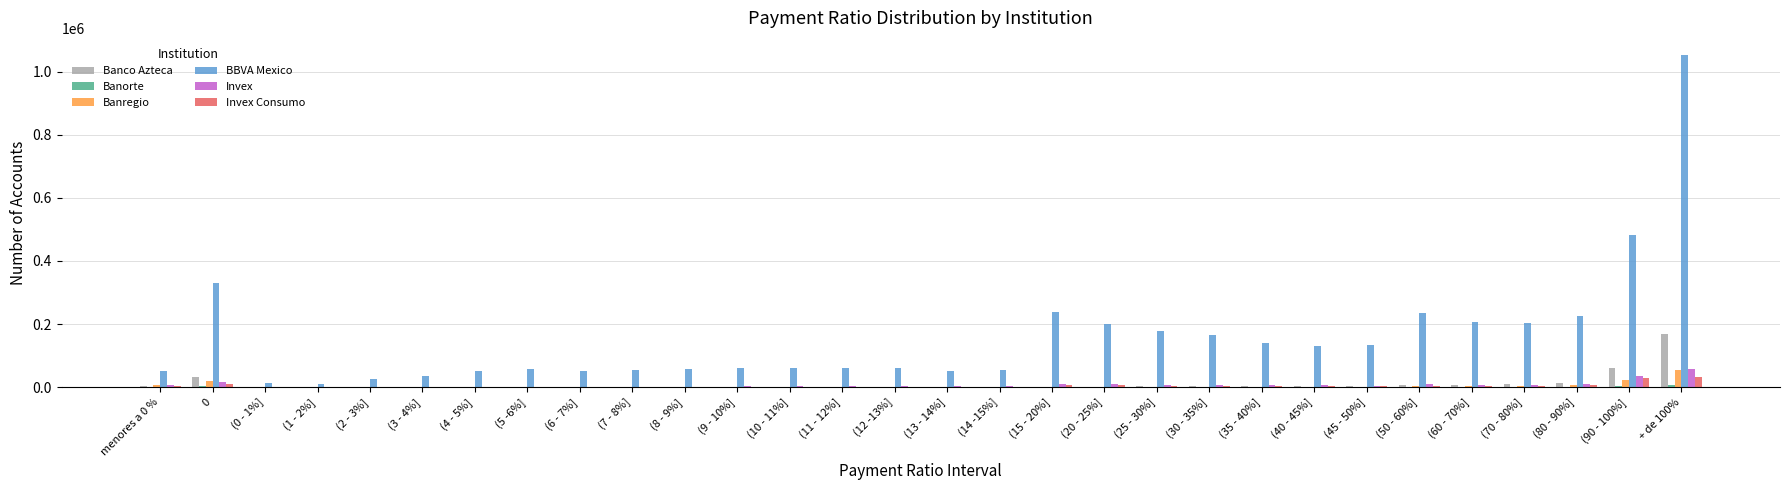

Which series changed the most between (50 - 60%] and (70 - 80%]?

BBVA Mexico